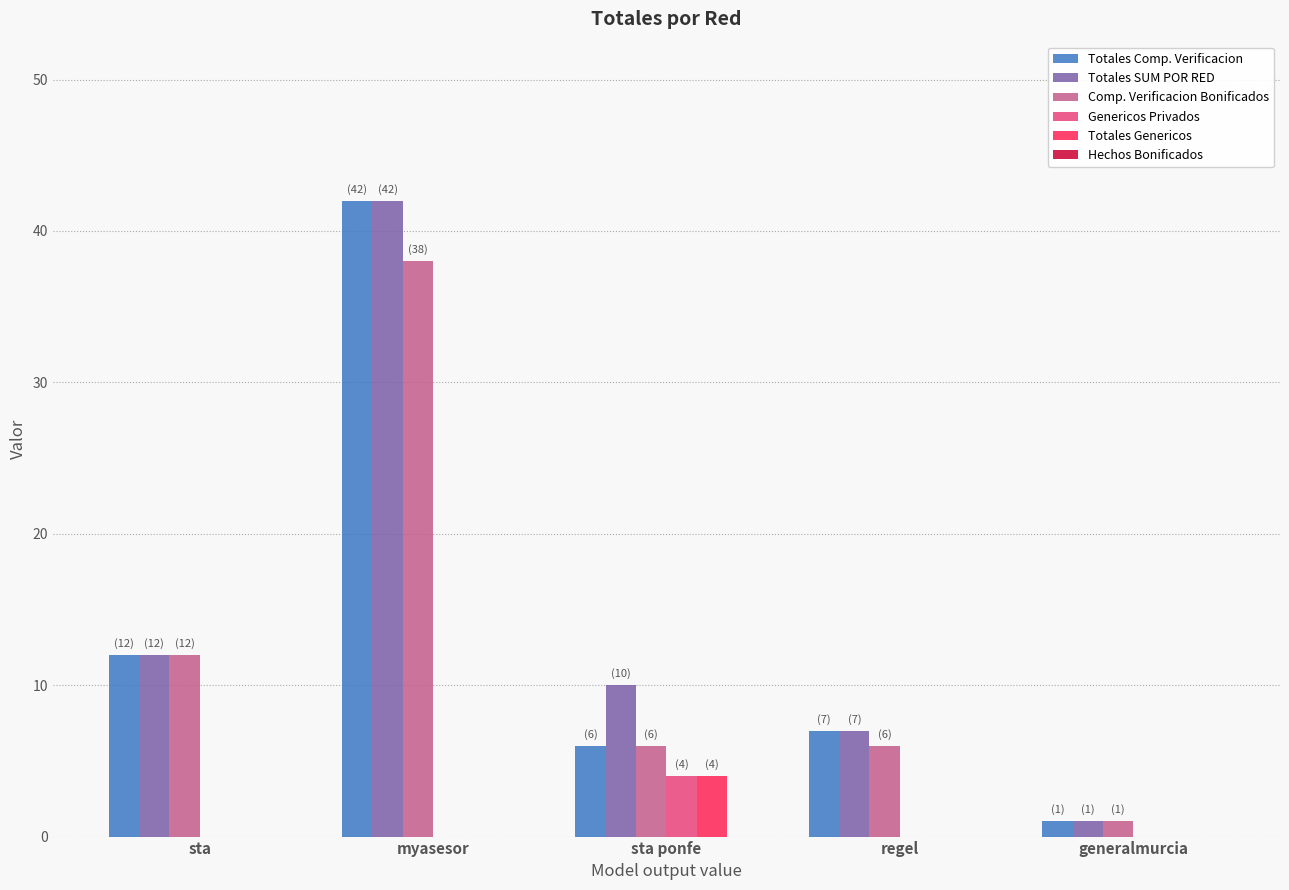

True or false: Totales Comp. Verificacion has a value of 6 at sta ponfe.

True